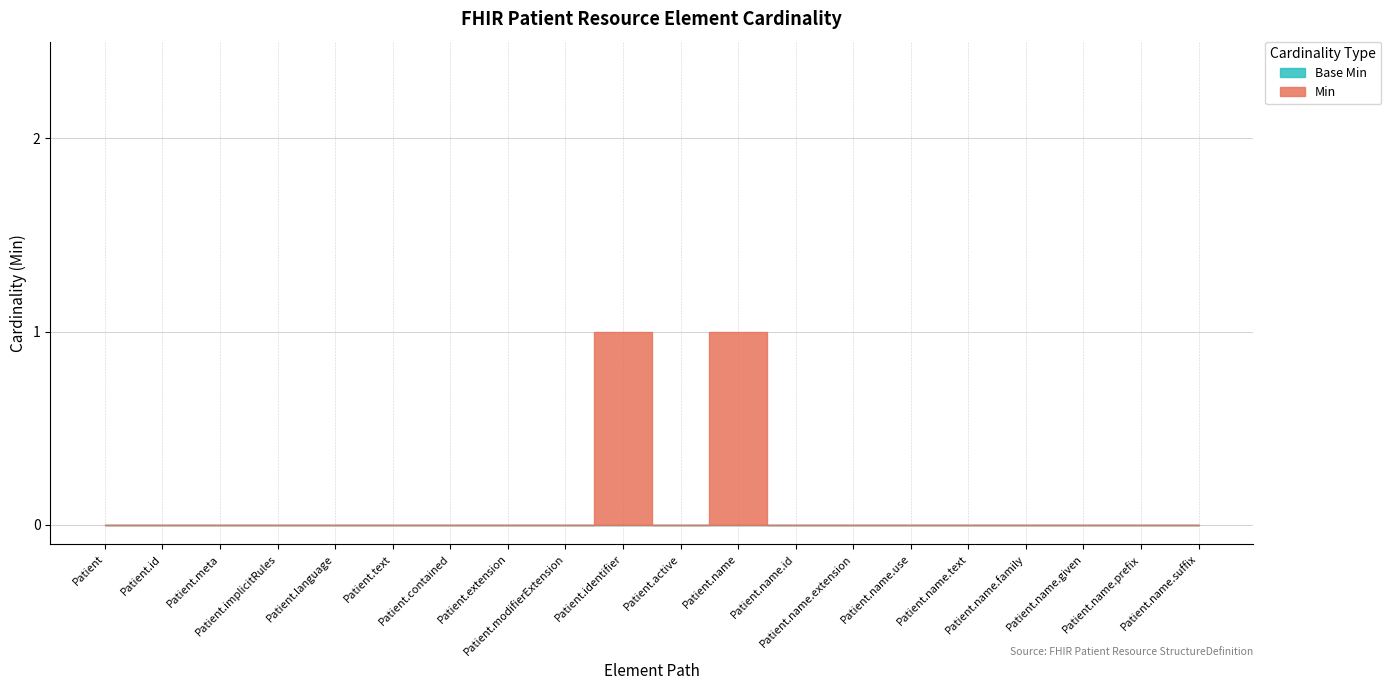

Rank the categories by value from highest to lowest.

Patient.identifier, Patient.name, Patient, Patient.id, Patient.meta, Patient.implicitRules, Patient.language, Patient.text, Patient.contained, Patient.extension, Patient.modifierExtension, Patient.active, Patient.name.id, Patient.name.extension, Patient.name.use, Patient.name.text, Patient.name.family, Patient.name.given, Patient.name.prefix, Patient.name.suffix